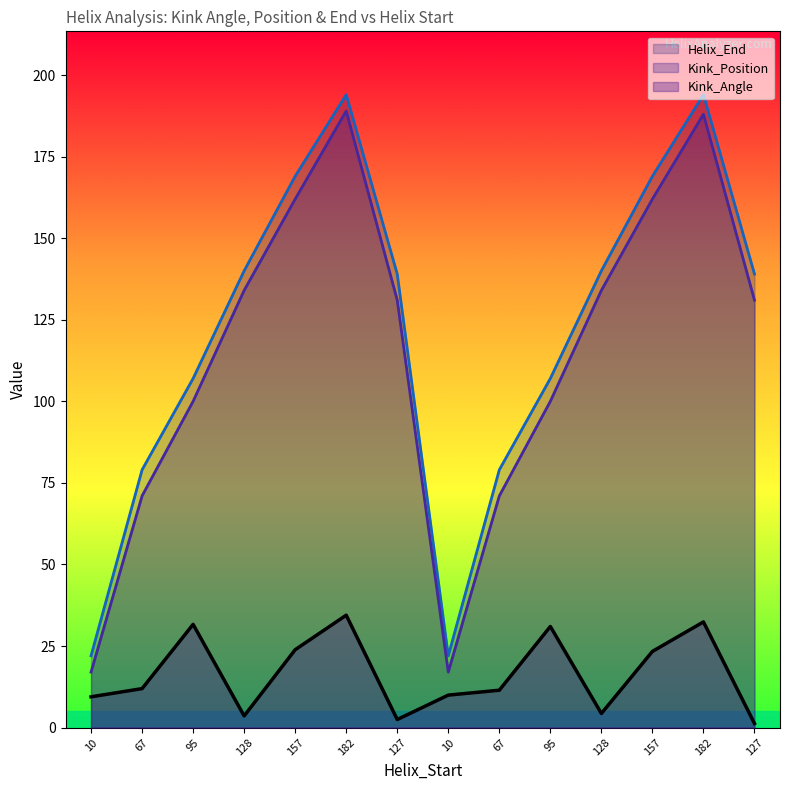

At which category does Kink_Angle reach its first local valley?

128